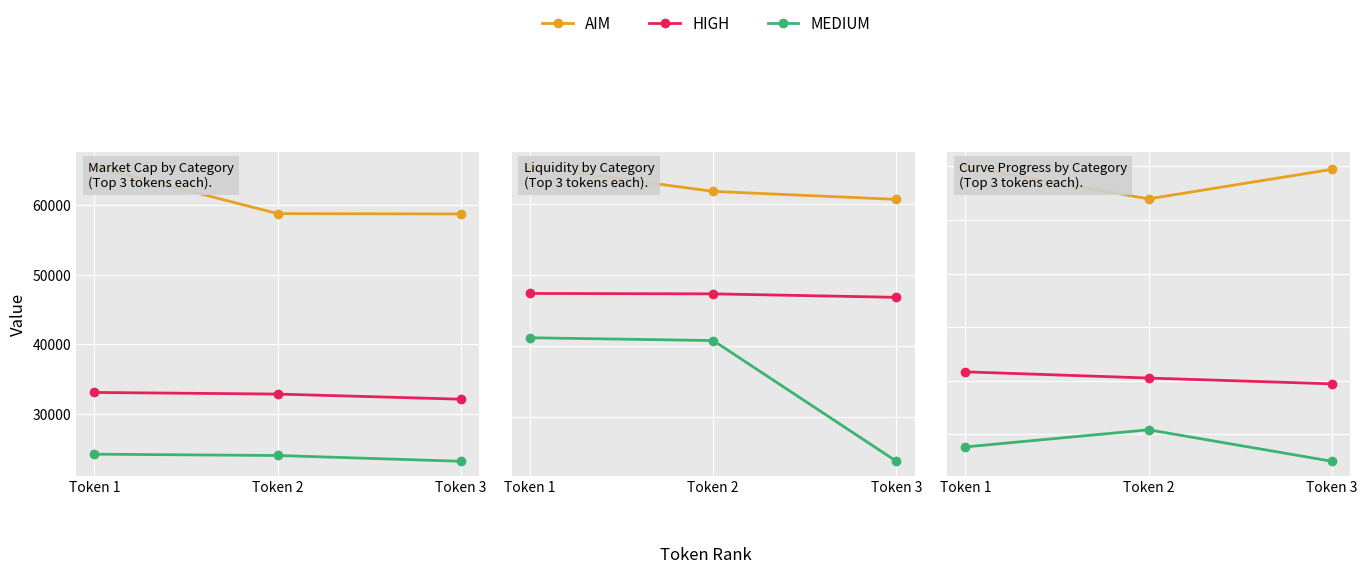

Where is AIM nearest to the value 96?

Token 2